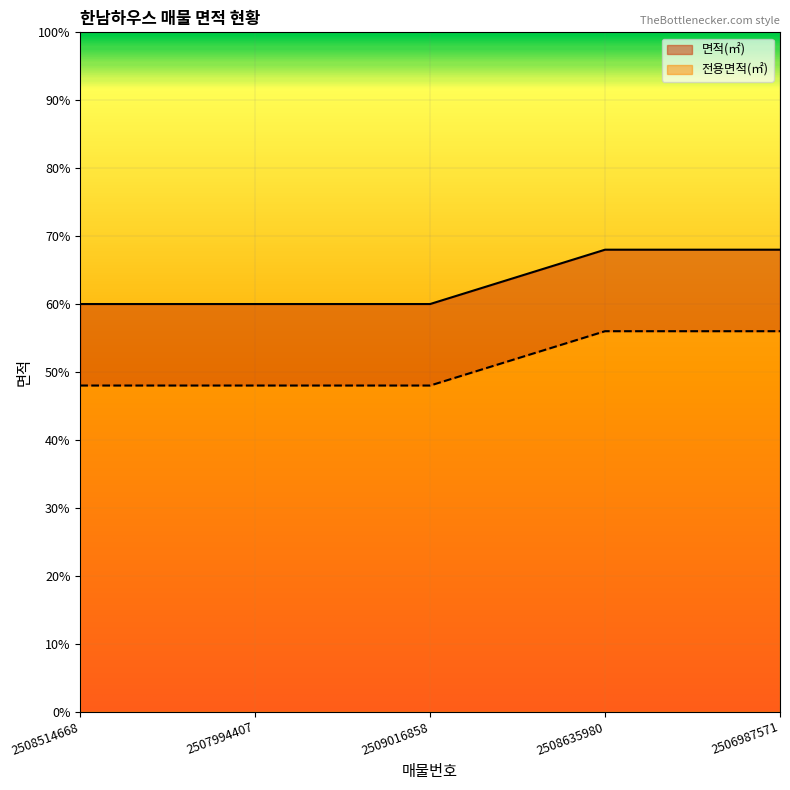

True or false: 면적(㎡) has more than 1 points higher than both neighbors.

False